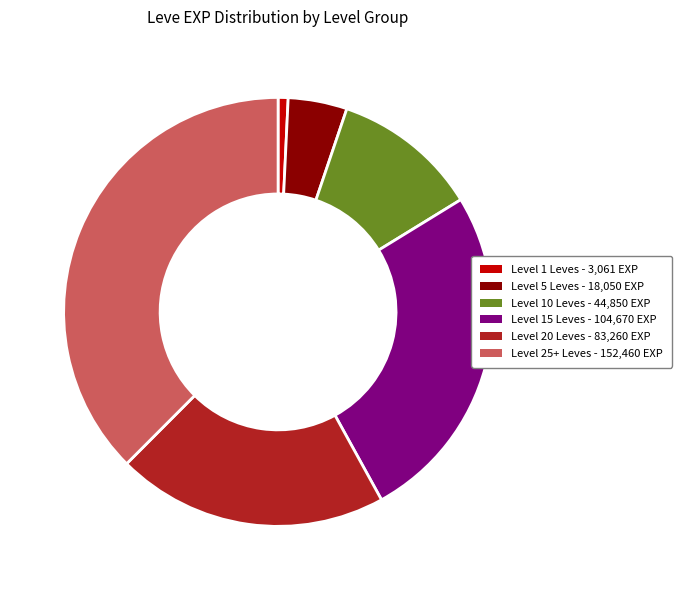

Does any single category account for the majority?

No